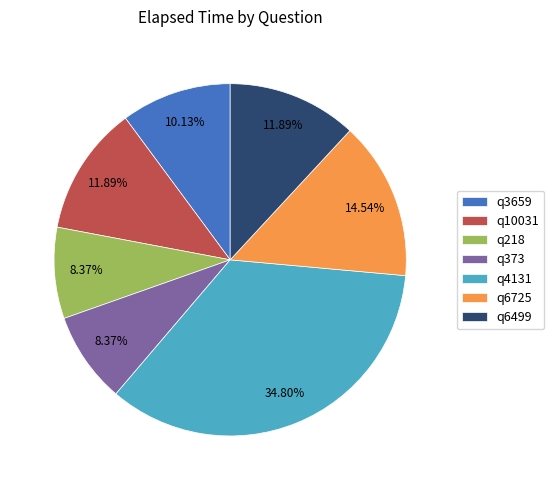

Which has a higher value, q4131 or q373?

q4131